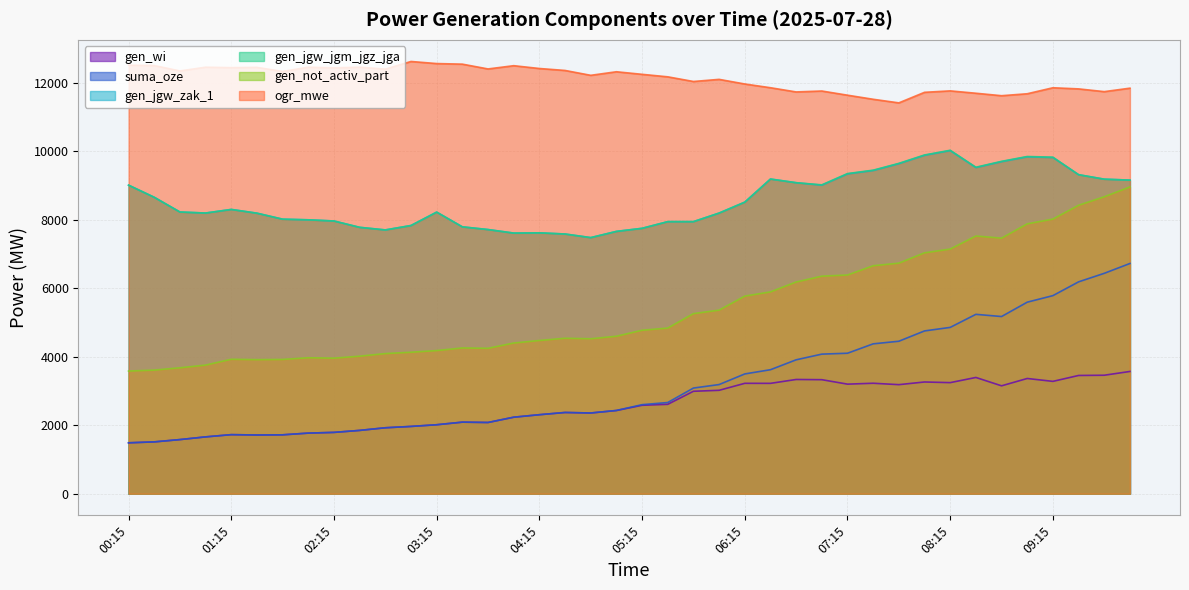

Is the value of ogr_mwe at 00:45 greater than the value of suma_oze at 01:30?

Yes